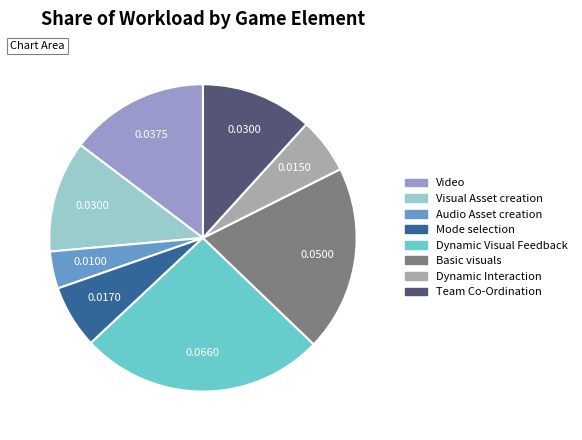

Does any single category account for the majority?

No